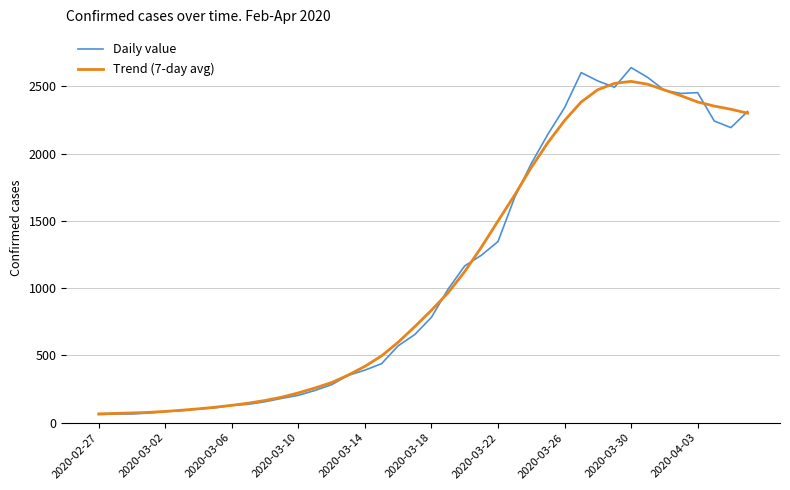

Which series has the widest spread of values?

Daily value